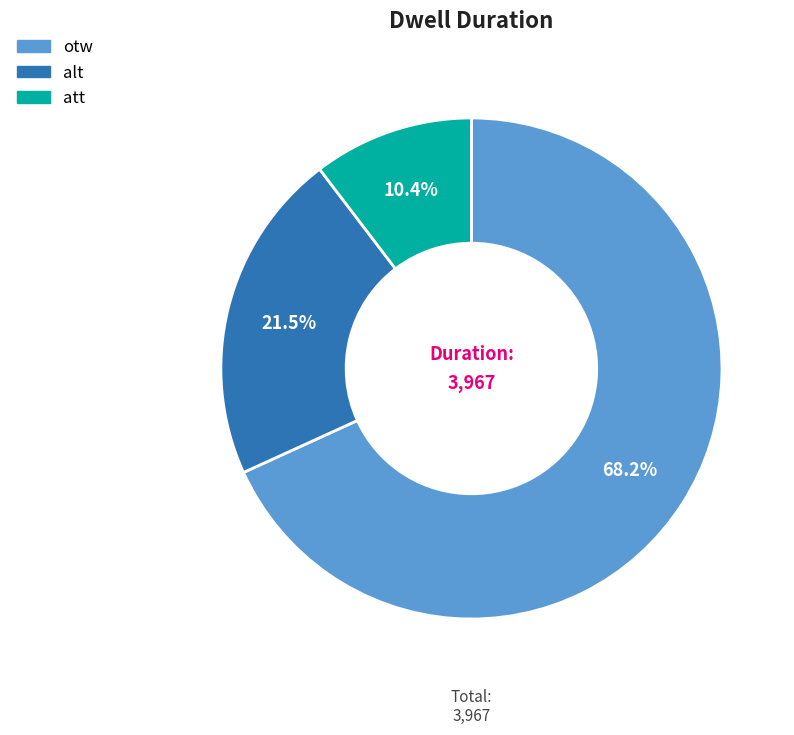

The att slice represents 10% of the pie. True or false?

True